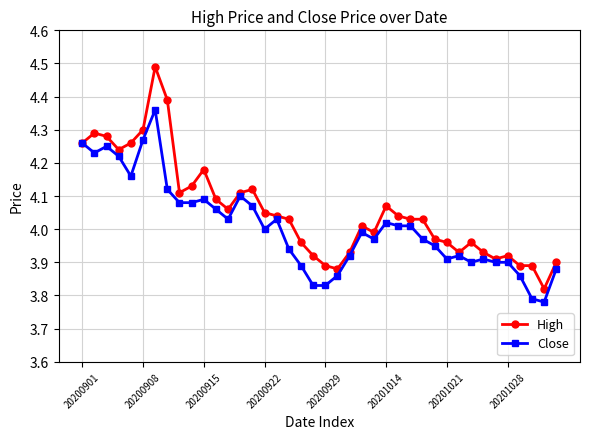

List the series in order of their overall mean, lowest first.

Close, High